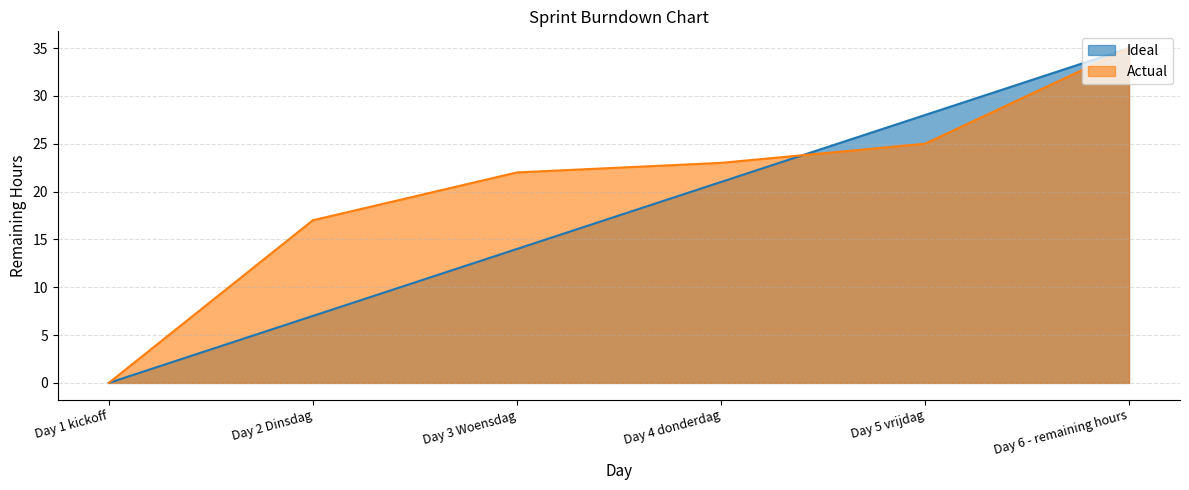

How many data points in Actual are above 23?

2